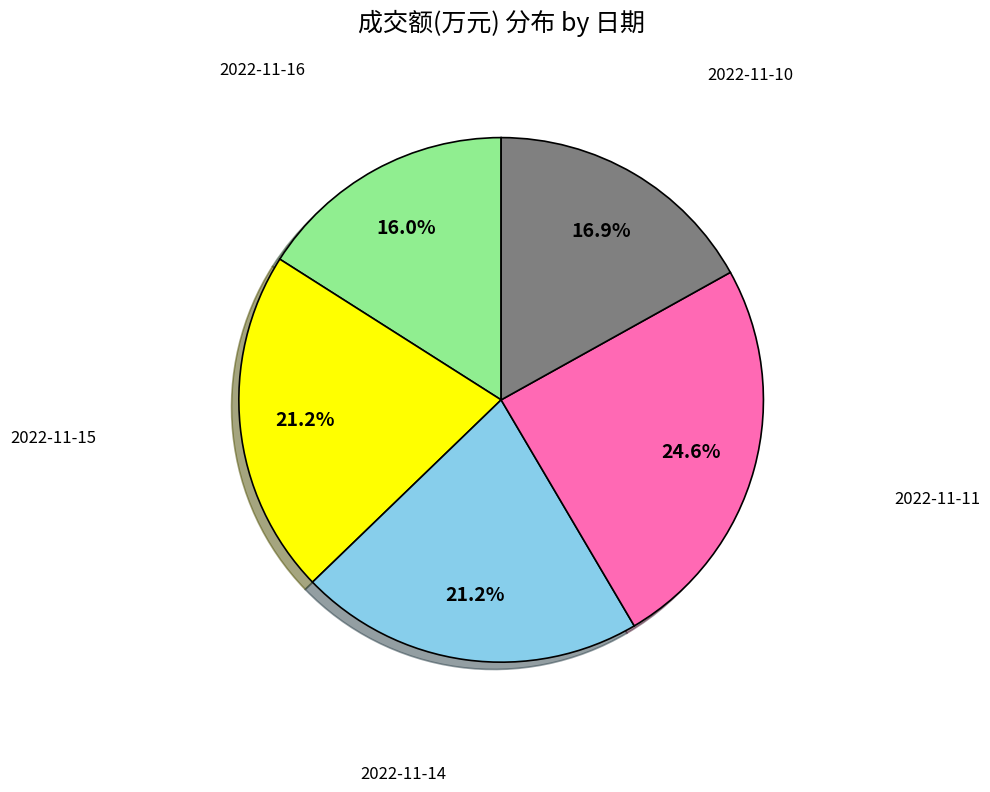

True or false: 2022-11-11 accounts for 31% of the total.

False